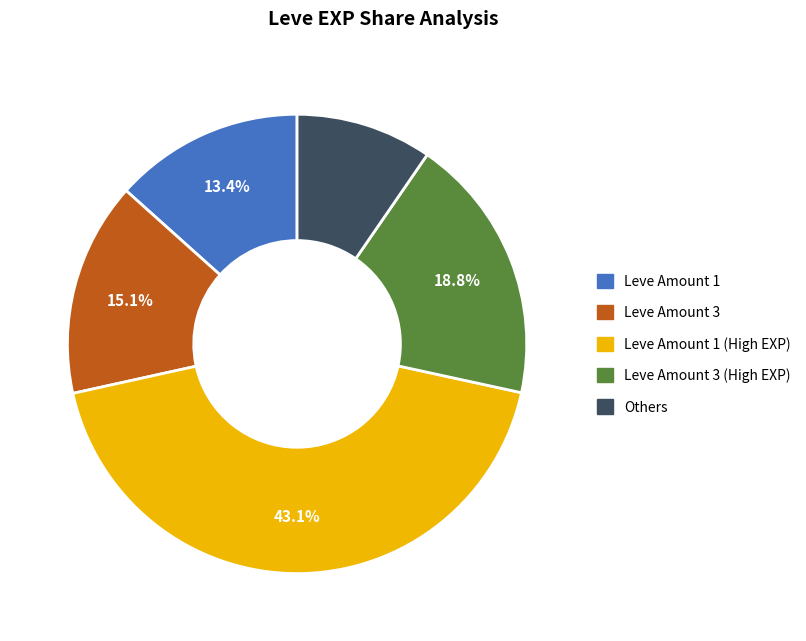

Does any single category account for the majority?

No